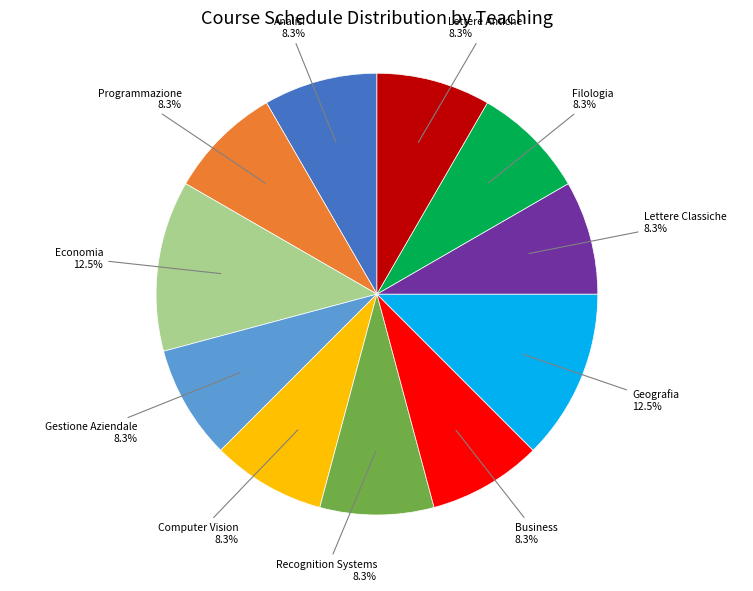

Is there a majority slice in this chart?

No